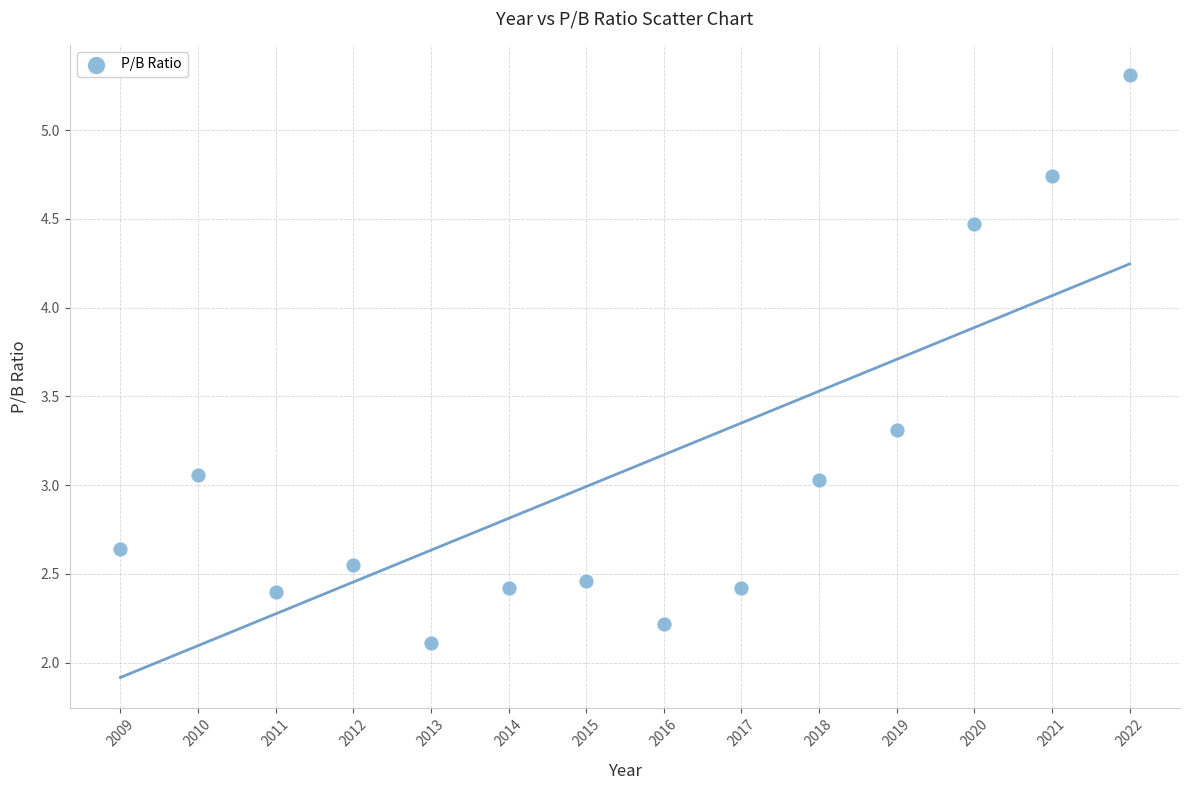

What is the range of X values (max minus min)?

13.0